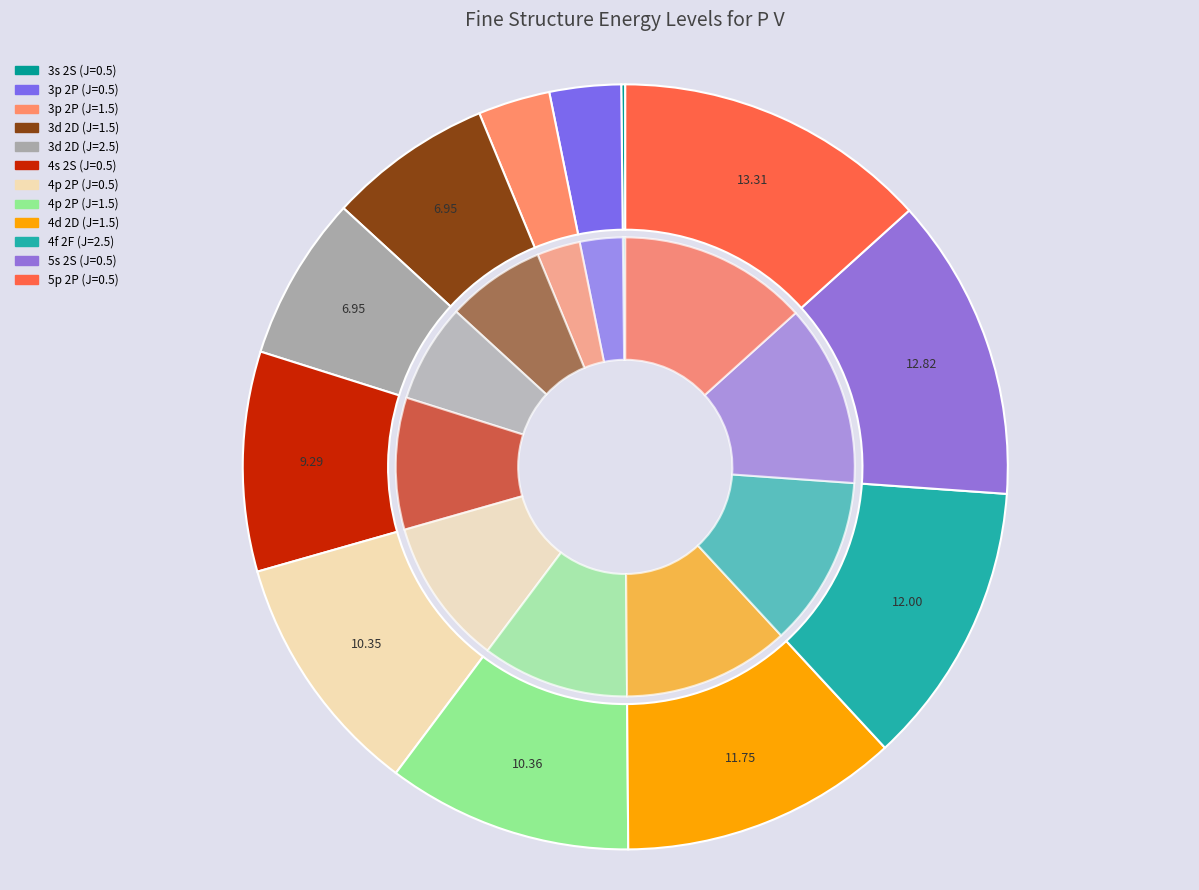

What portion of the pie excludes 4f 2F (J=2.5)?

88.0%